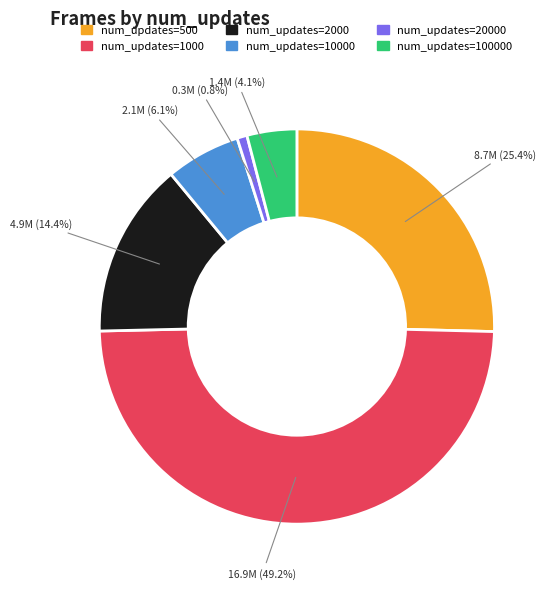

What is the largest slice in the pie chart?

num_updates=1000